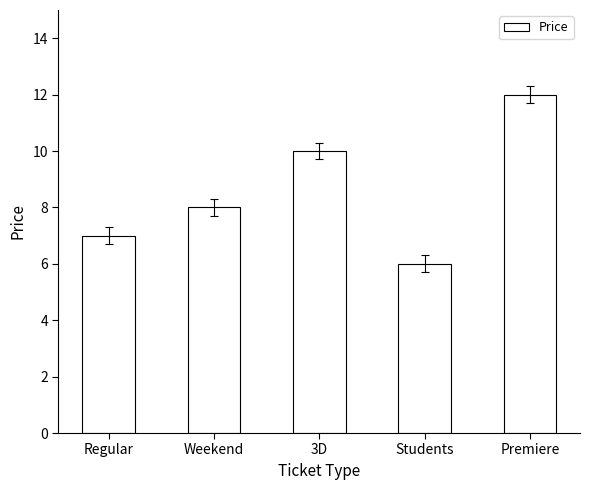

What value does the data have at Students?

6